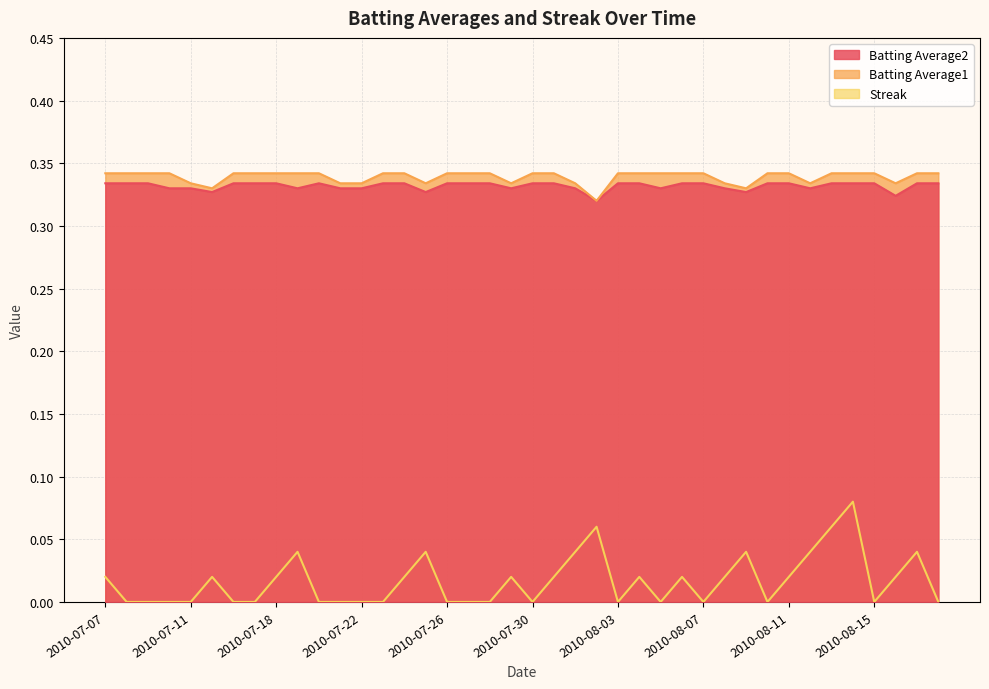

List the series in order of their peak value, highest first.

Batting Average1, Batting Average2, Streak